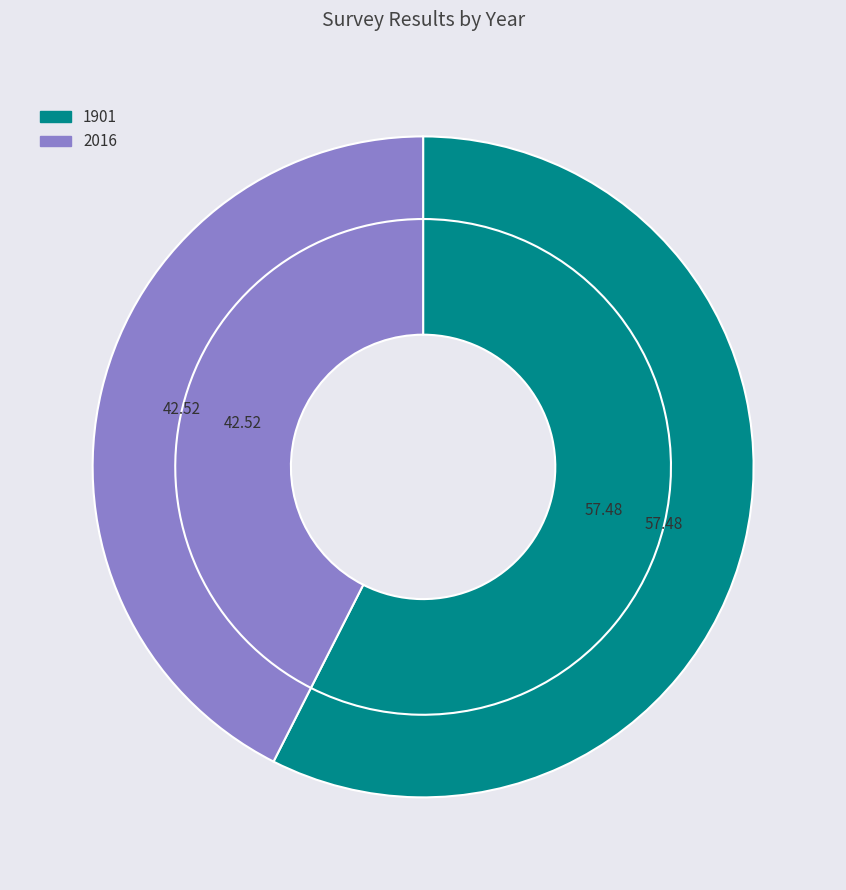

To the nearest percent, what is the difference between the 2016 and 1901 slice percentages?

15%